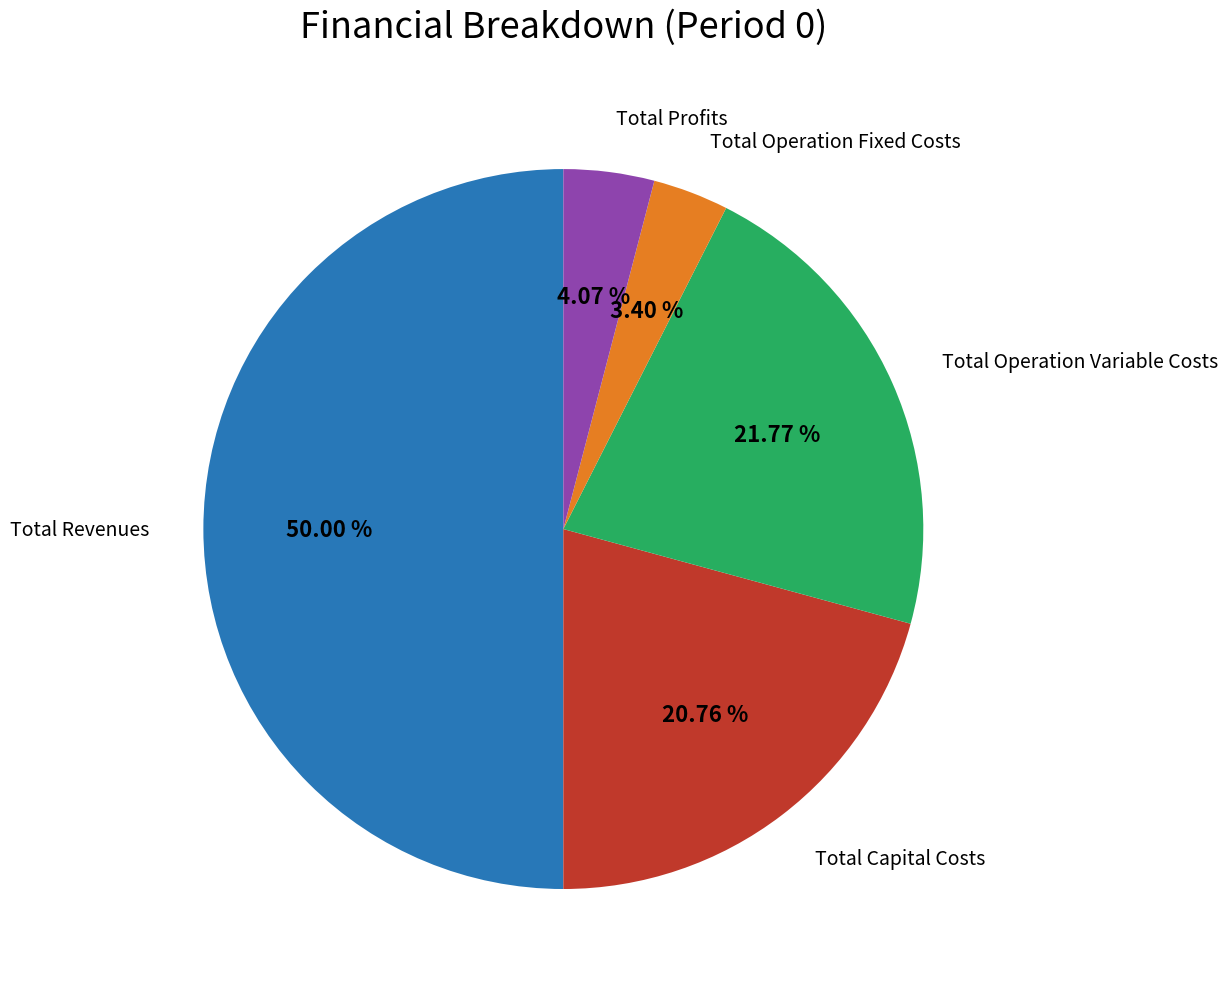

Approximately how many times larger is the value at Total Revenues compared to Total Capital Costs?

2.4